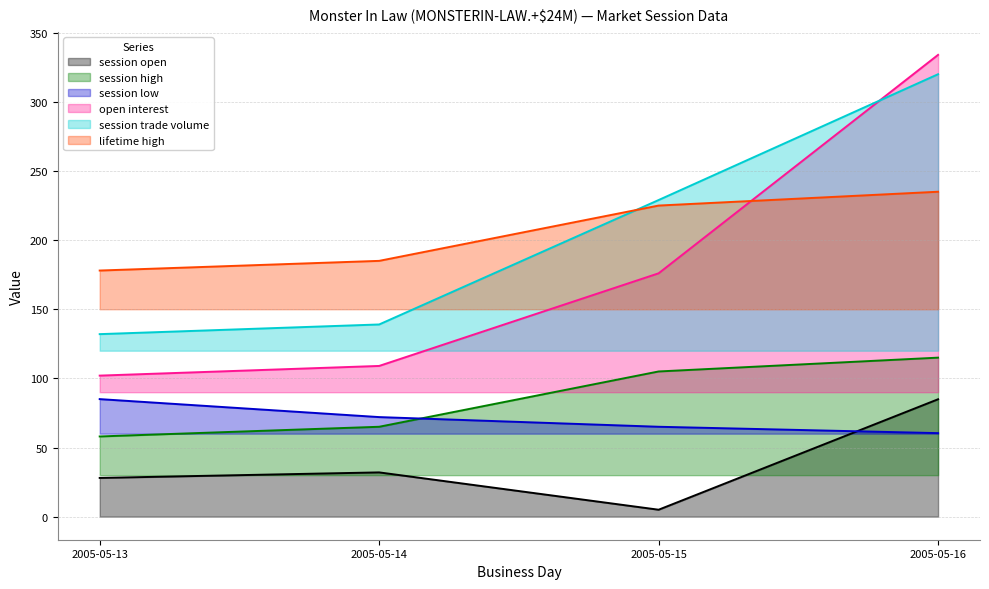

The value of open interest at 2005-05-13 is 183.3. True or false?

False